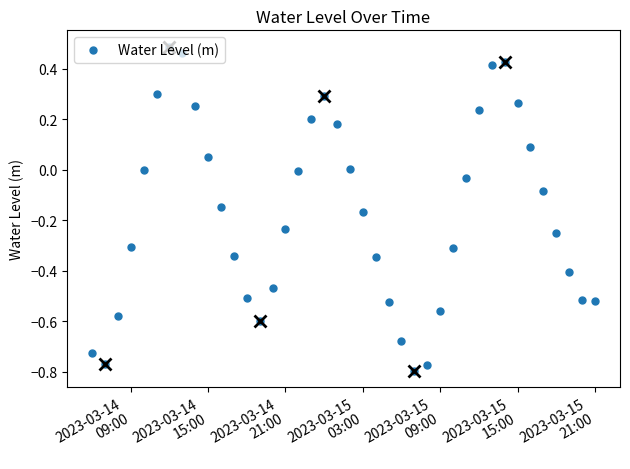

How many points are higher than both their immediate neighbors (excluding endpoints)?

3